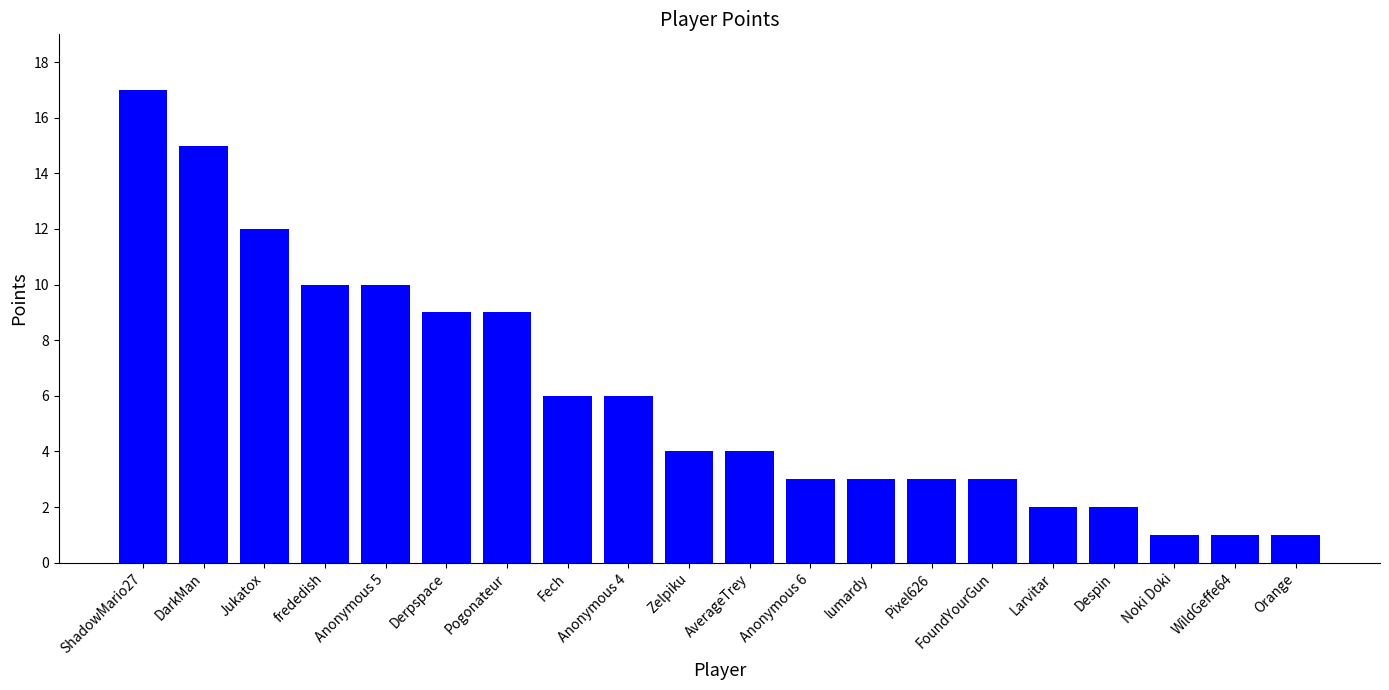

What is the value of the 16th bar from the left?

2